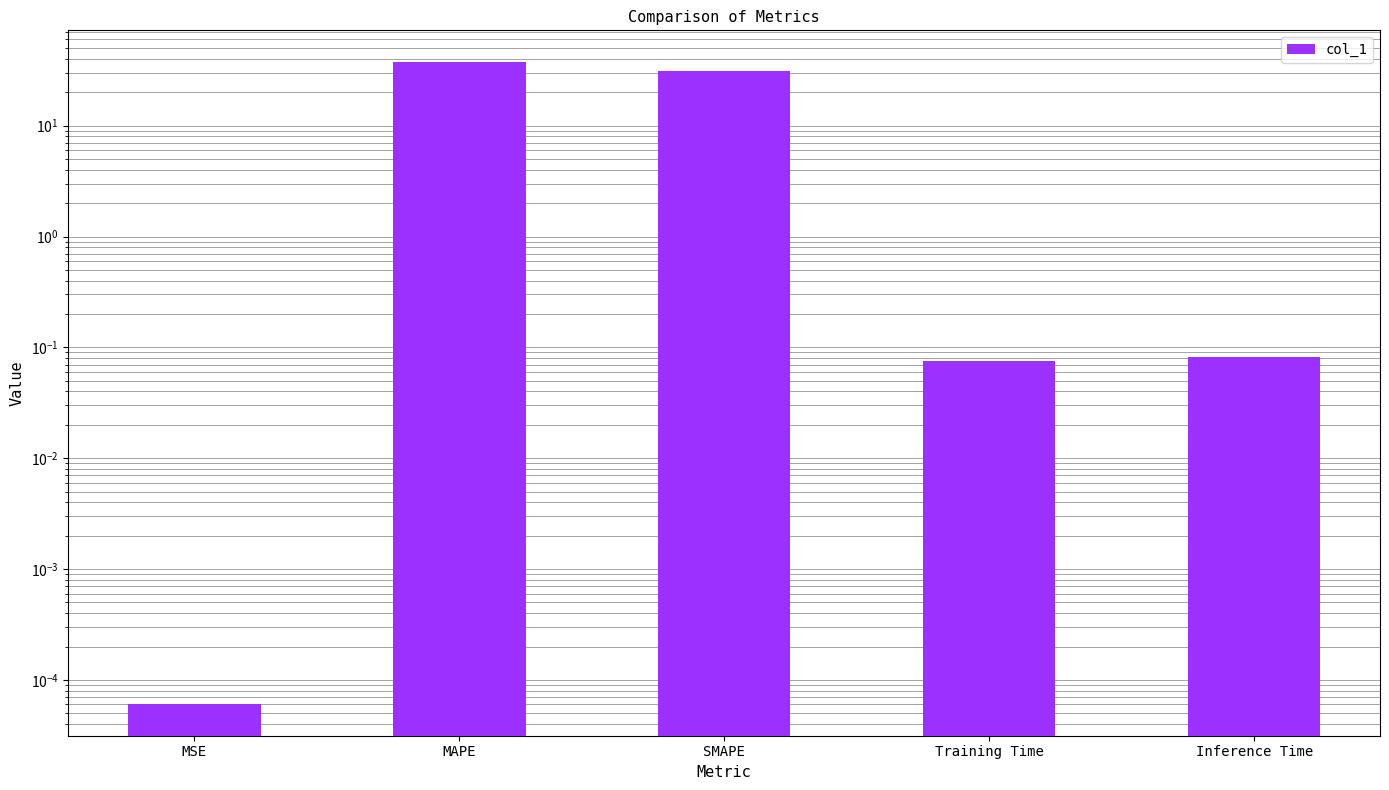

Reading left to right, extract all data points from this chart.

0.0	37.3	31.4	0.1	0.1